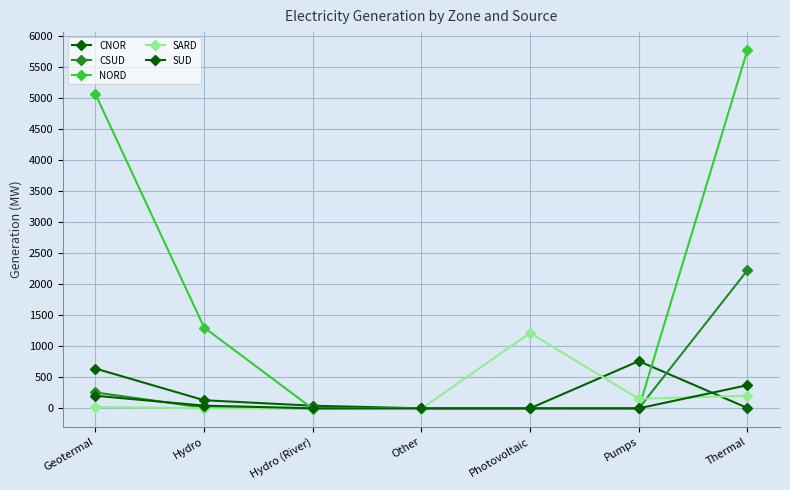

At how many categories does at least one series exceed 604?

5